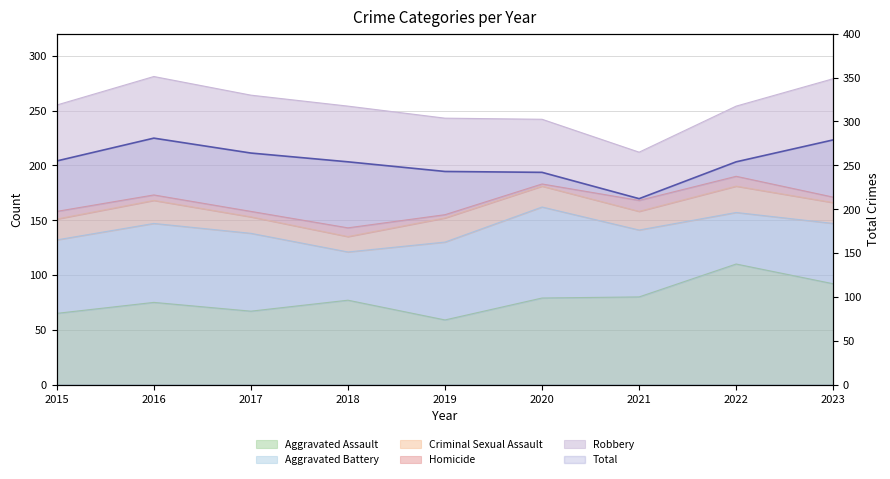

Rank the categories by value from highest to lowest.

2016, 2023, 2017, 2015, 2018, 2022, 2019, 2020, 2021